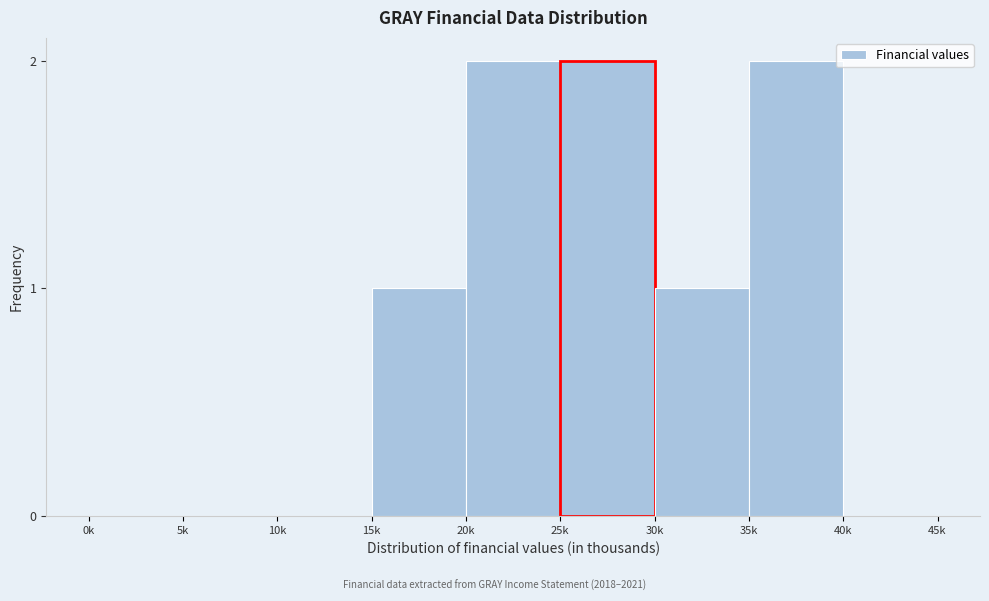

Reading left to right, transcribe all the data shown in this chart.

0k=0	5k=0	10k=0	15k=1	20k=2	25k=2	30k=1	35k=2	40k=0